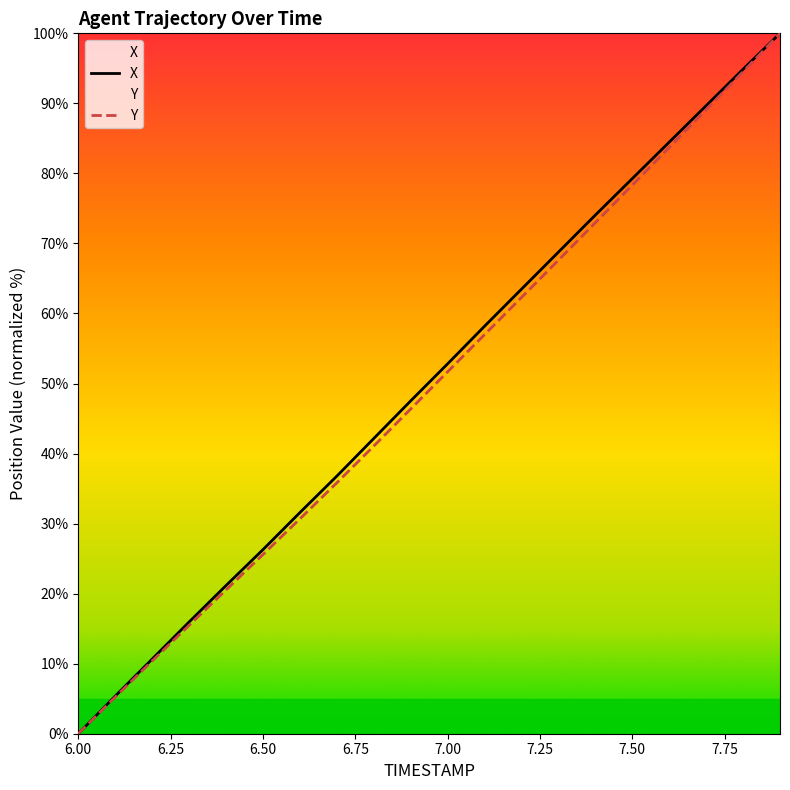

What is the greatest value displayed?

100.0